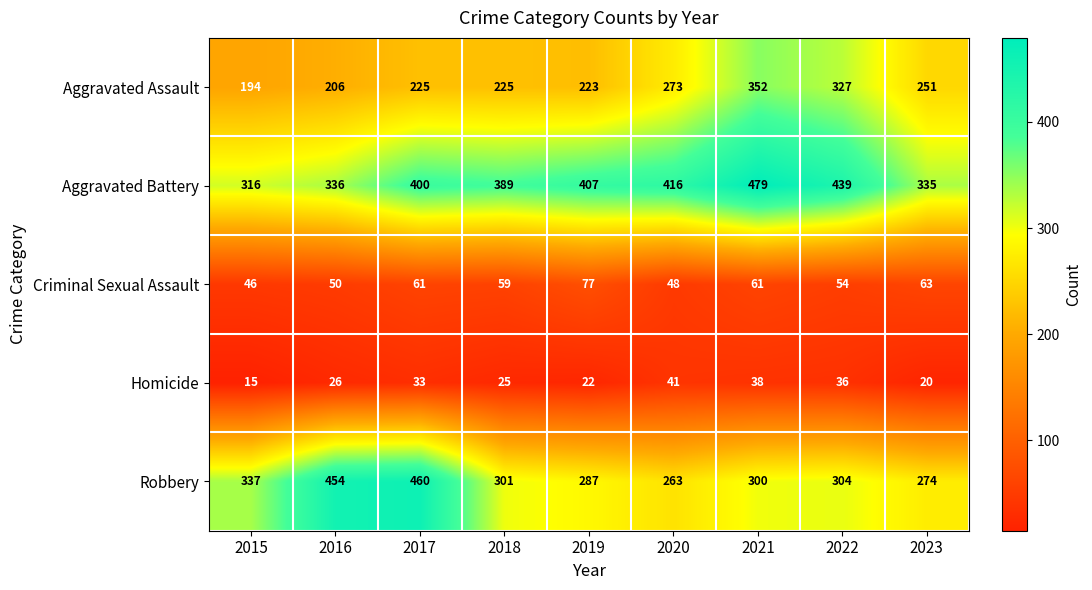

At which category is the sum across all series the highest?

2021